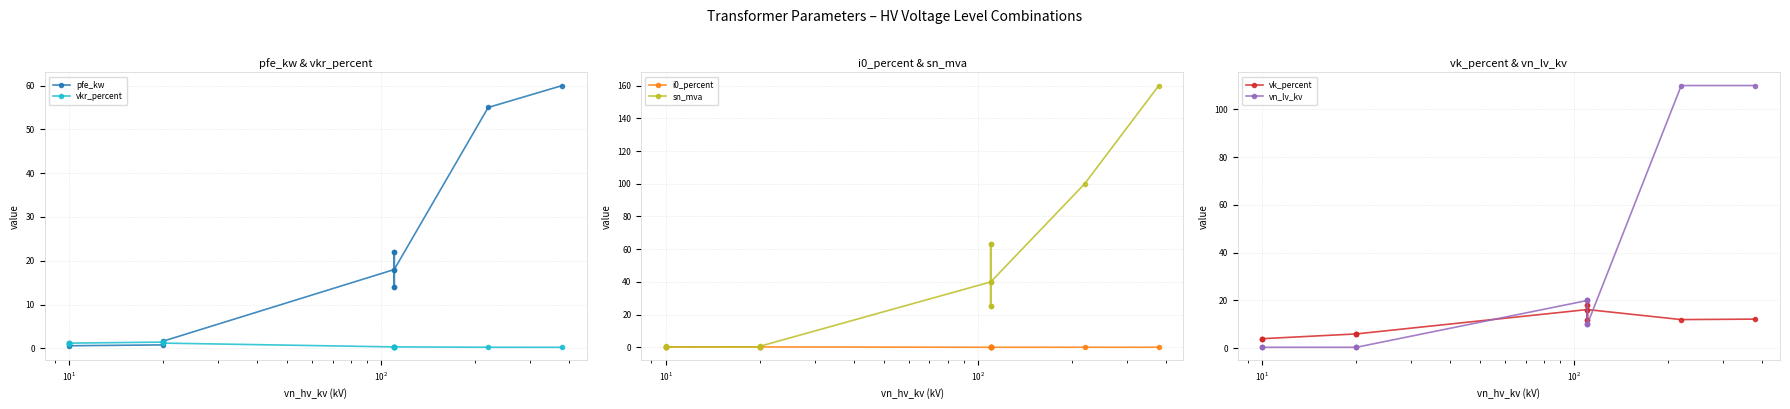

How many interior local valleys does the sn_mva series have?

2